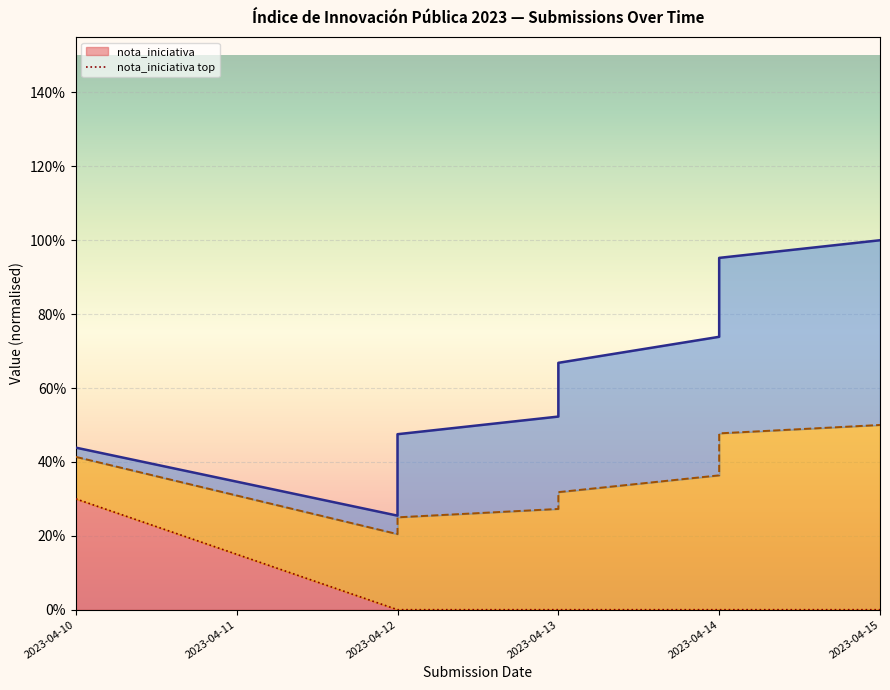

Reading left to right, what are all the values shown in this chart?

0.3	0.0	0.0	0.0	0.0	0.0	0.0	0.0	0.0	0.0	0.0	0.0	0.0	0.0	0.0	0.0	0.0	0.0	0.0	0.0